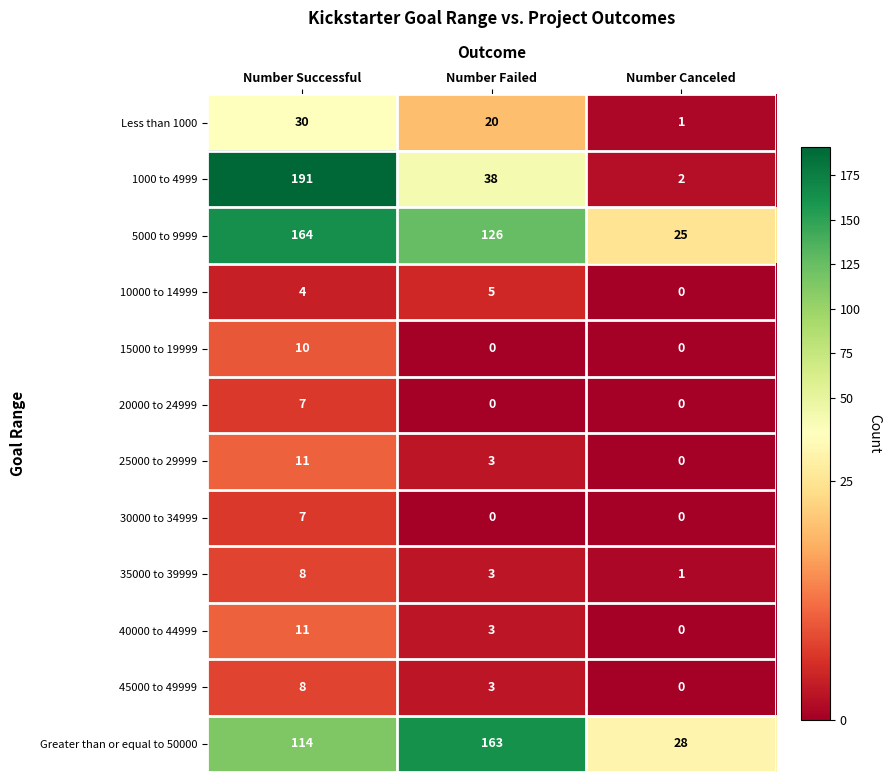

What is the approximate value of Greater than or equal to 50000 at Number Successful?

114